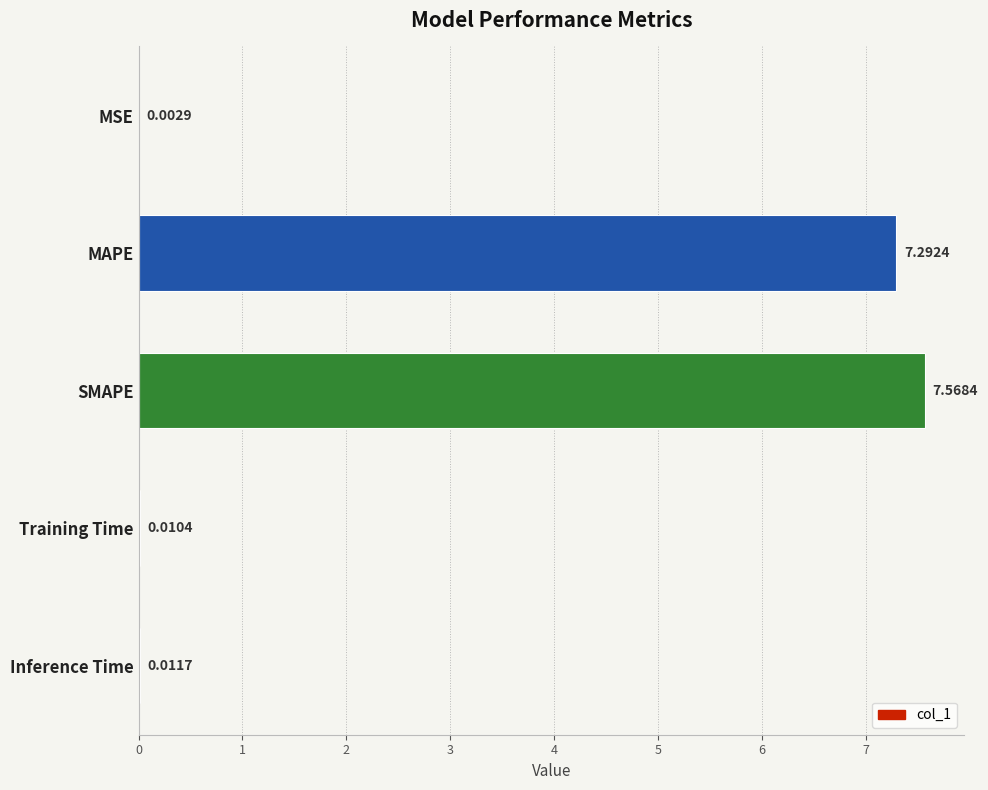

What is the change in value from MAPE to Inference Time?

-7.3